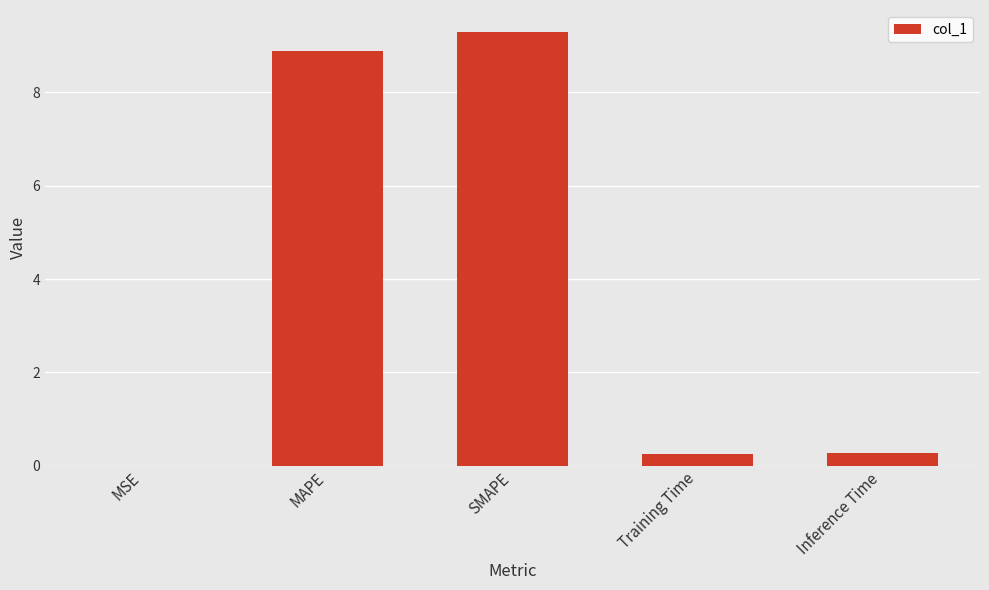

Count the number of data series in this chart.

1